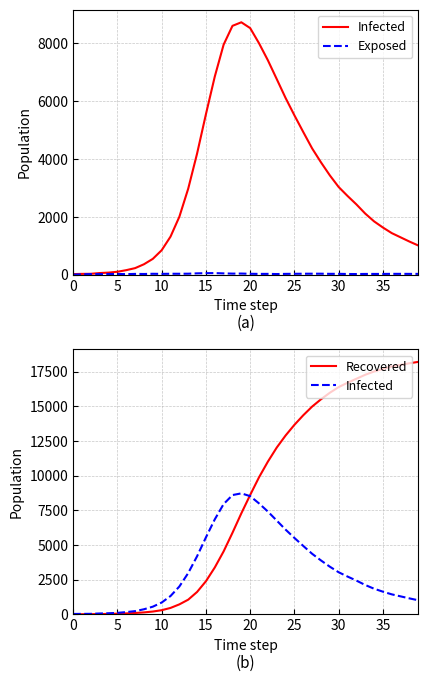

True or false: Exposed and Infected cross at least once.

False